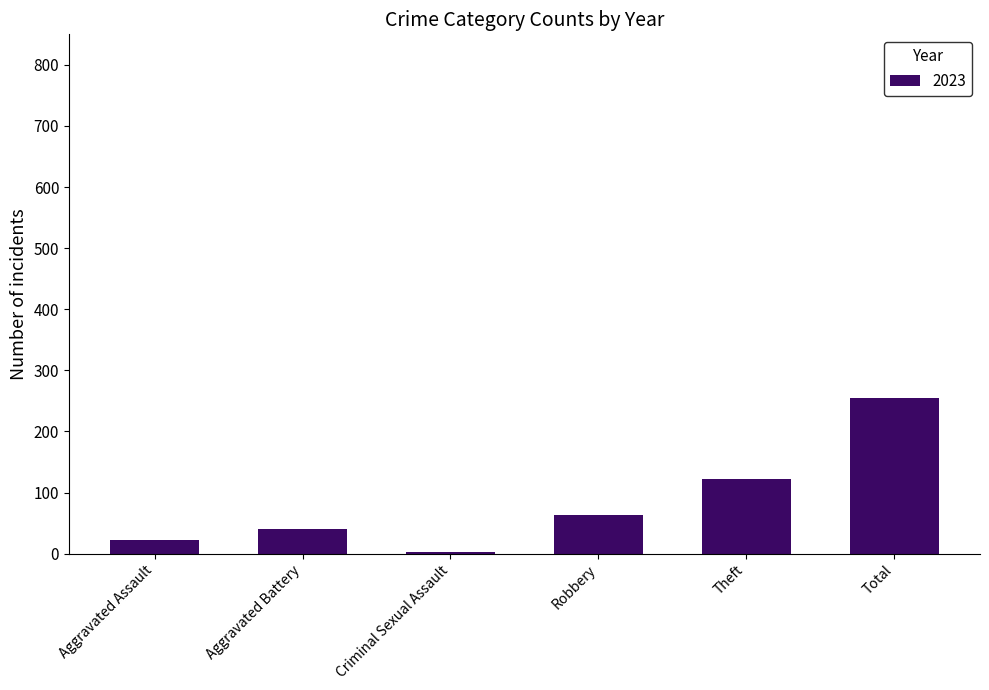

Reading left to right, list all the values displayed in this chart.

22	40	3	64	122	255